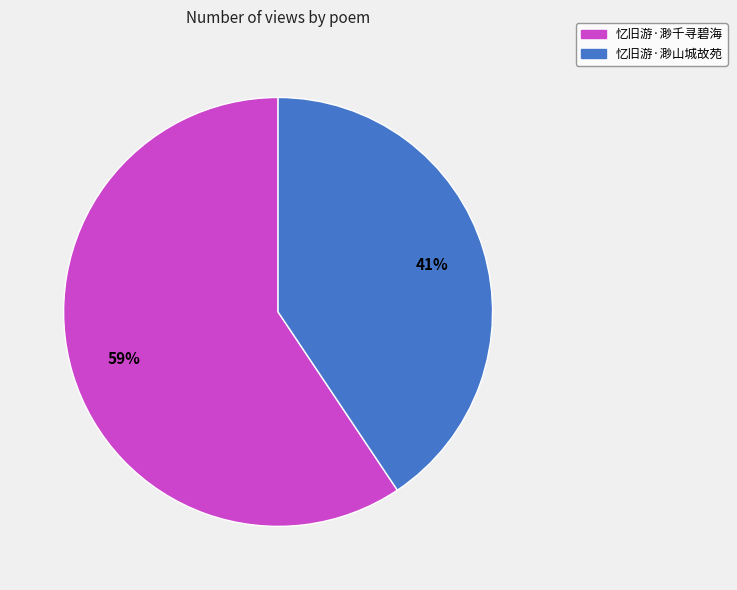

What is the majority slice?

忆旧游·渺千寻碧海